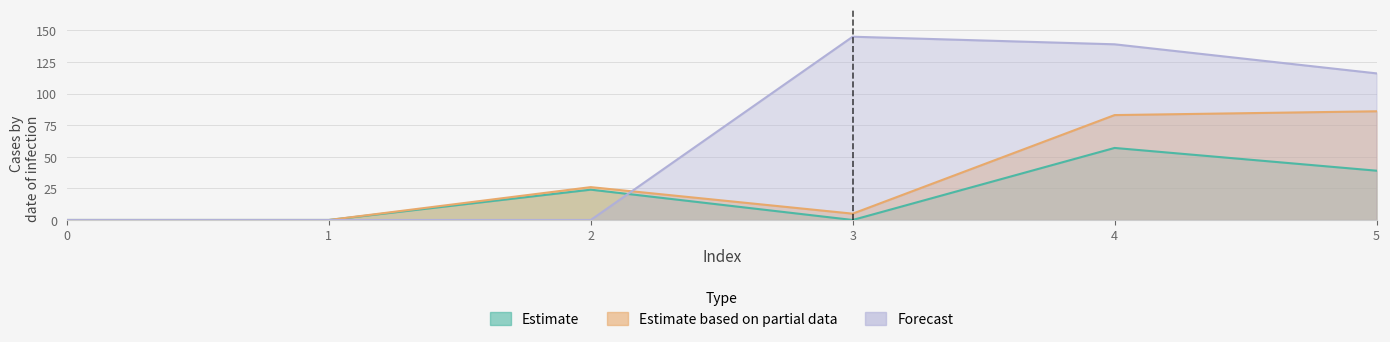

Reading left to right, extract all data points from this chart.

3: 0=0	1=0	2=0	3=145	4=139	5=116
1: 0=0	1=0	2=24	3=0	4=57	5=39
2: 0=0	1=0	2=26	3=5	4=83	5=86